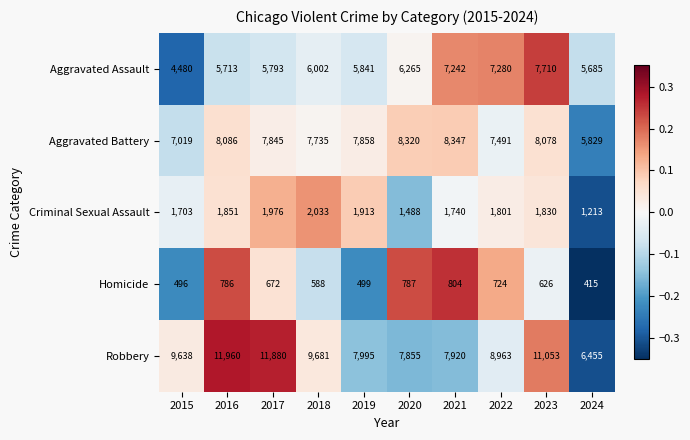

How many data points does each series have?

10